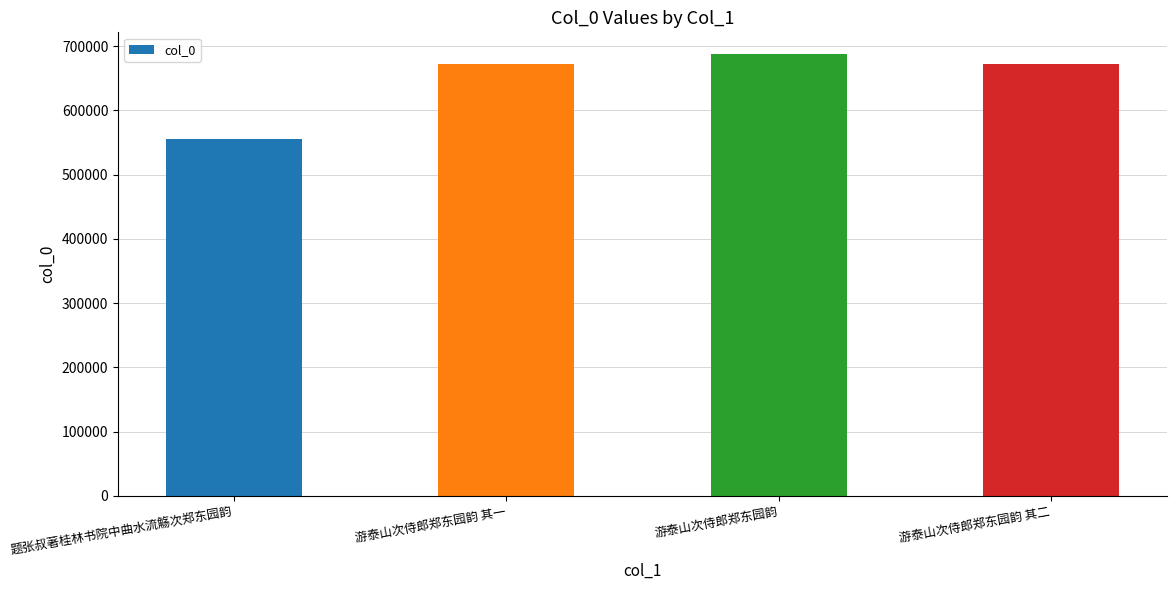

Approximately how many times larger is the value at 游泰山次侍郎郑东园韵 compared to 游泰山次侍郎郑东园韵 其二?

1.0